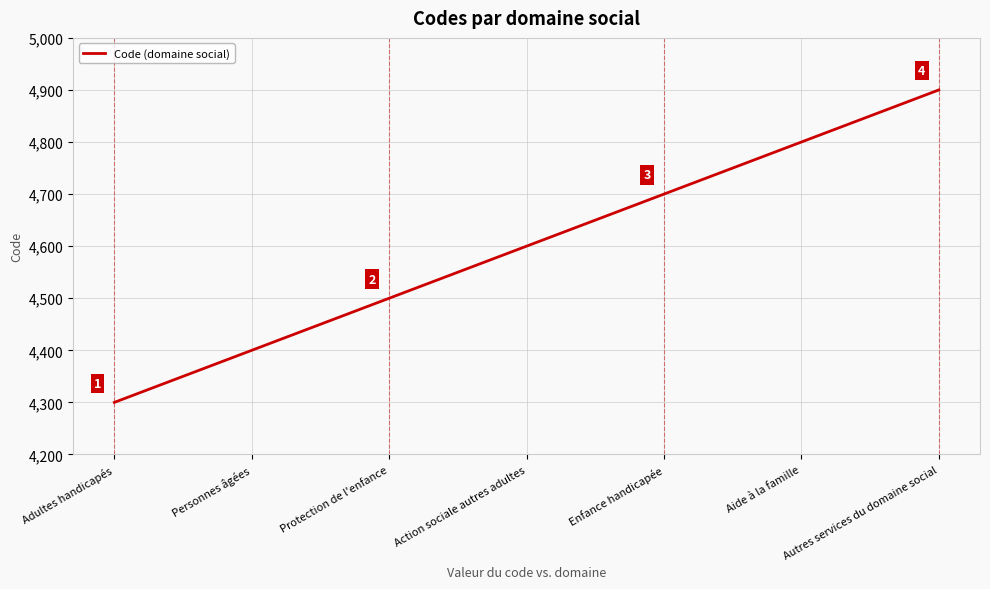

True or false: the data has more than 1 interior local peaks.

False